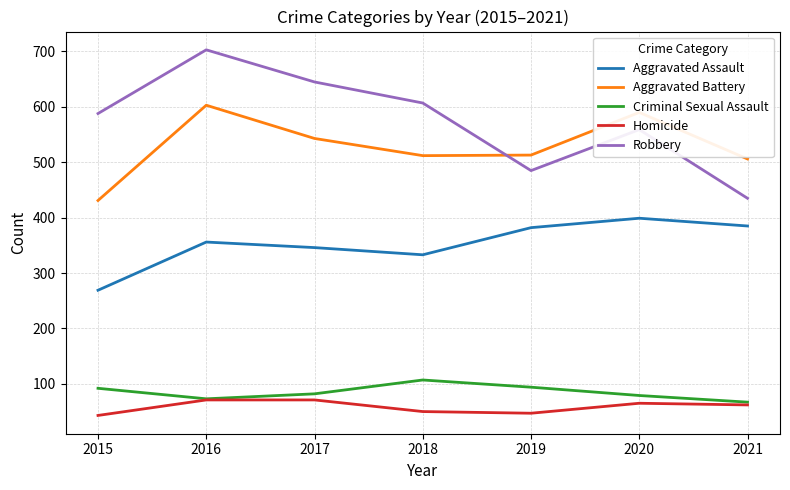

Which series has the widest spread of values?

Robbery